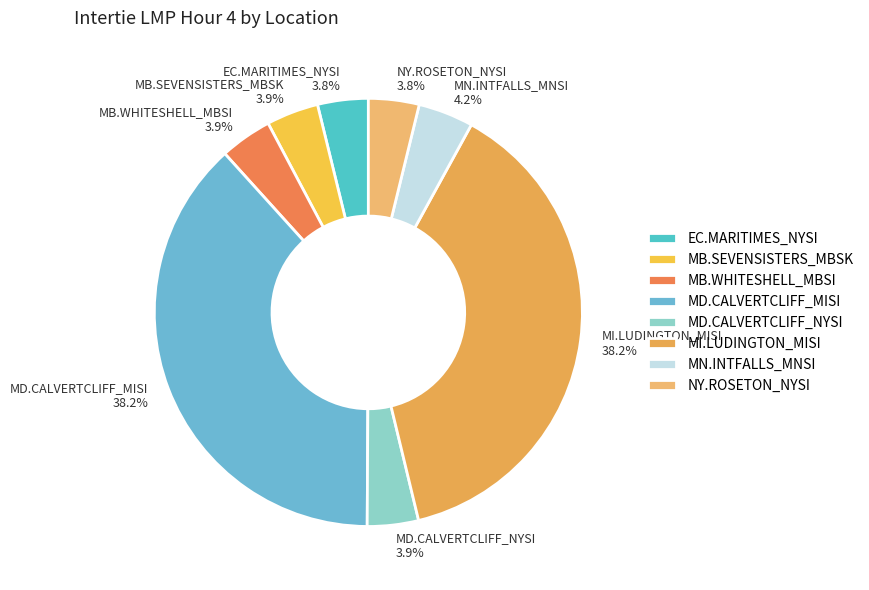

Does any single category account for the majority?

No